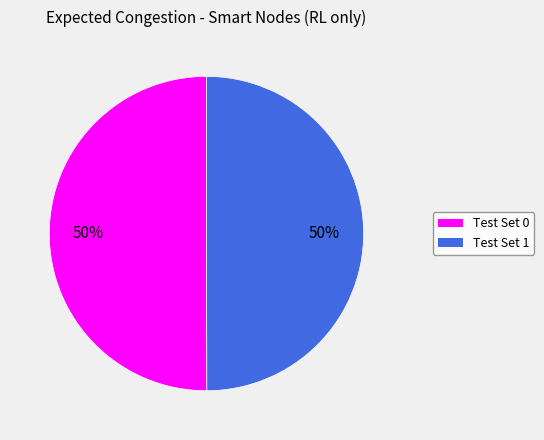

To the nearest percent, what percentage of the pie is Test Set 1?

50%